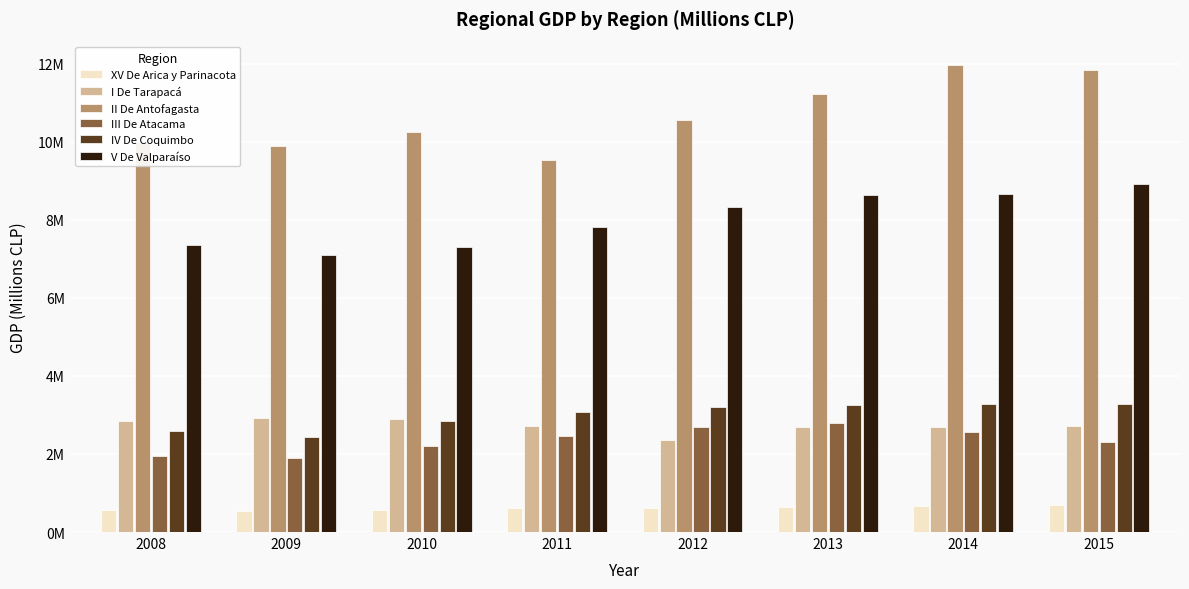

True or false: IV De Coquimbo has a value of 5017174 at 2013.

False